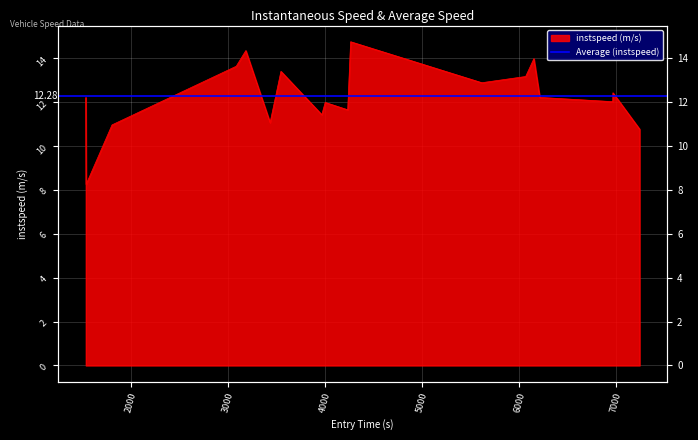

What is the difference between the values at 1801.597814274406 and 6965.686528511208?

1.5